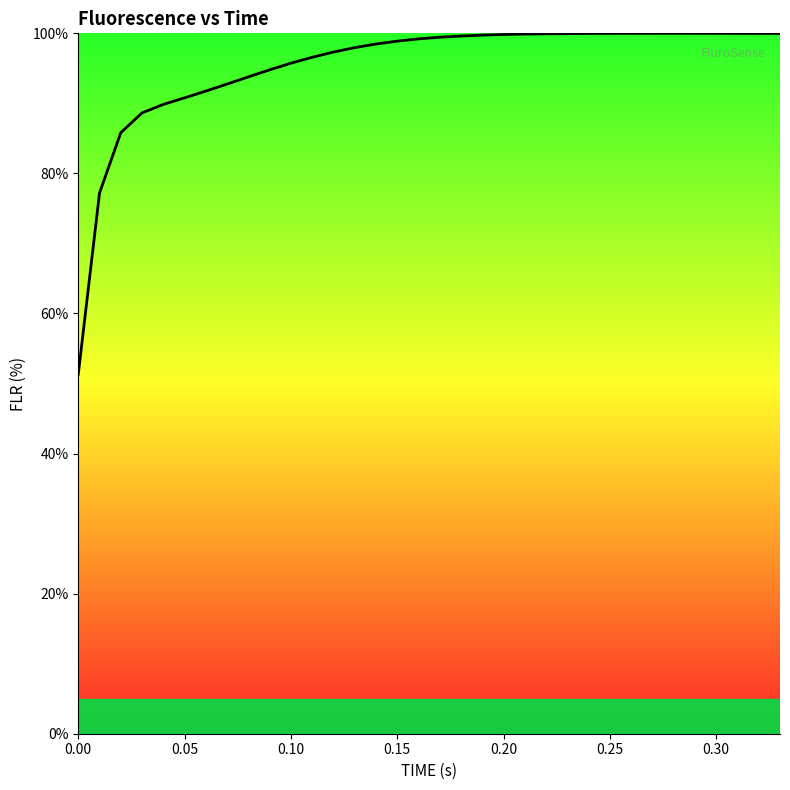

What is the difference between the maximum and minimum values?

48.7